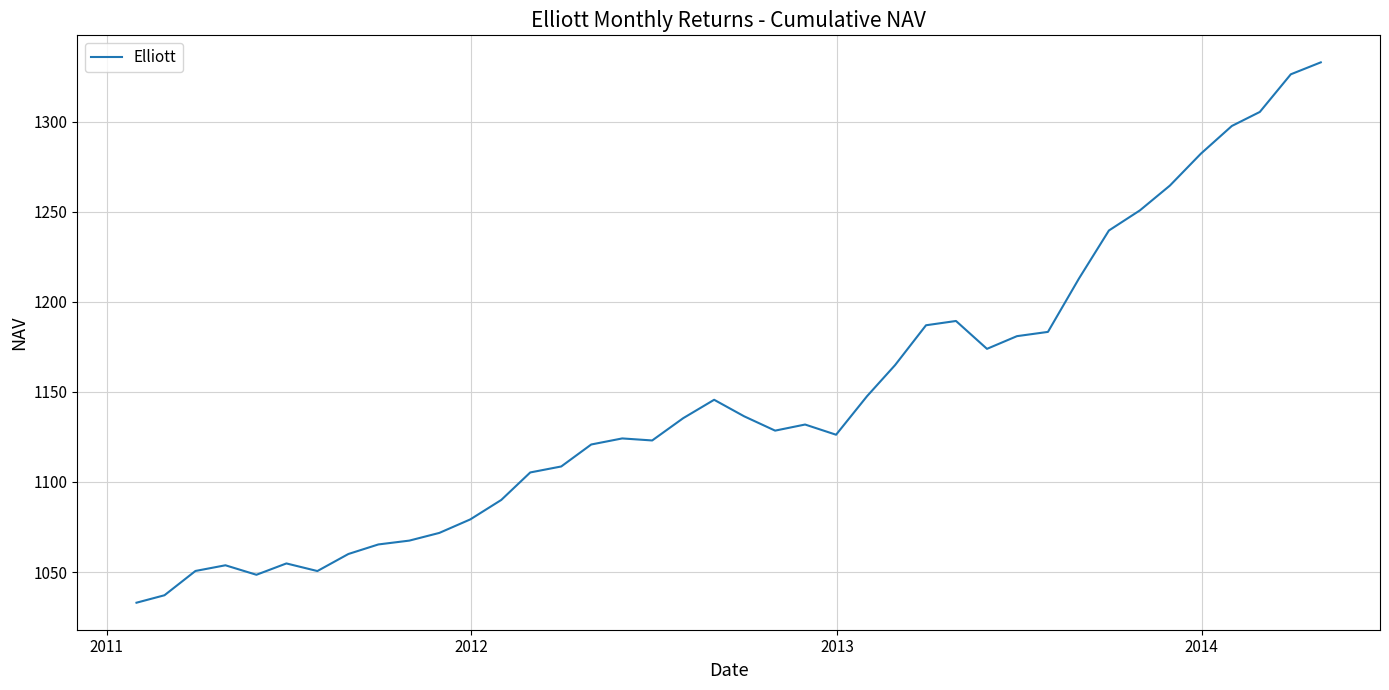

What is the difference between the maximum and minimum values?

299.8